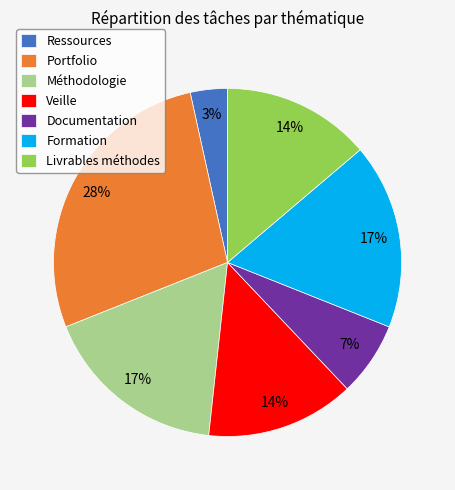

Approximately how many times larger is the value at Documentation compared to Formation?

0.4